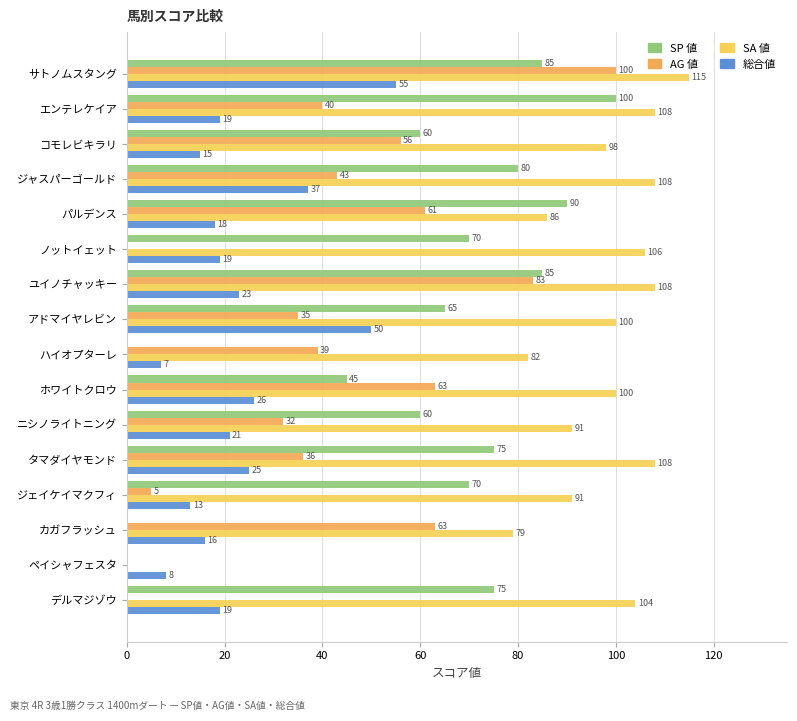

Which series has the widest spread of values?

SA 値